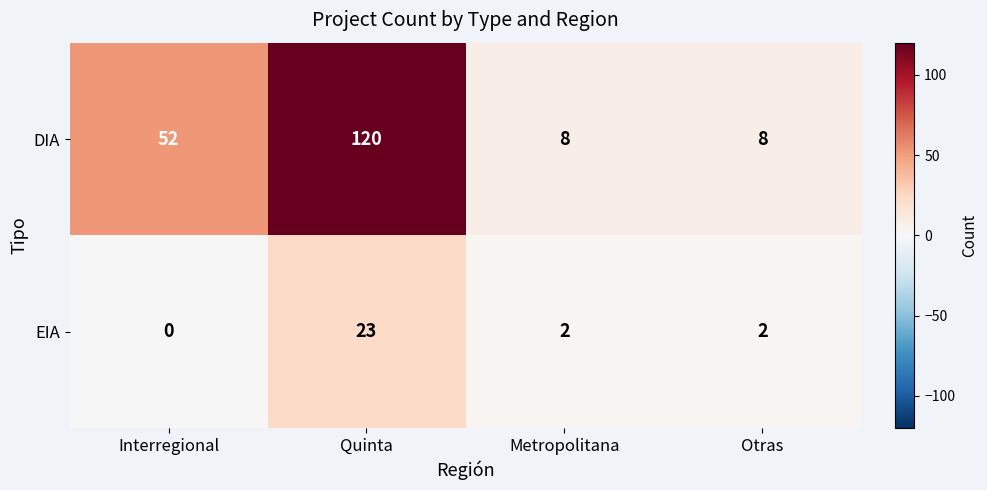

Which category has the highest value in the EIA series?

Quinta